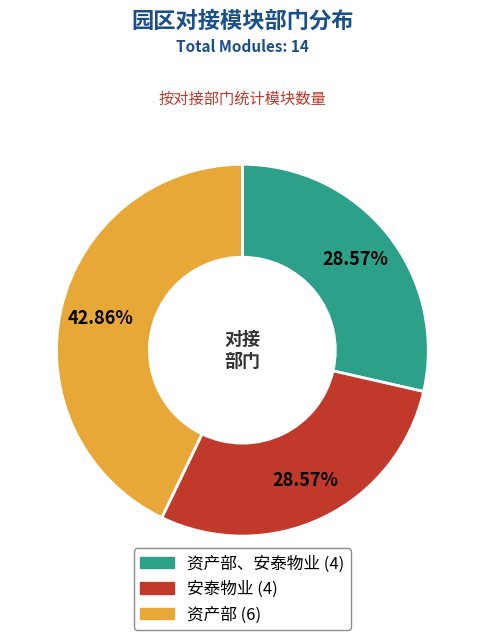

Does any single category account for the majority?

No